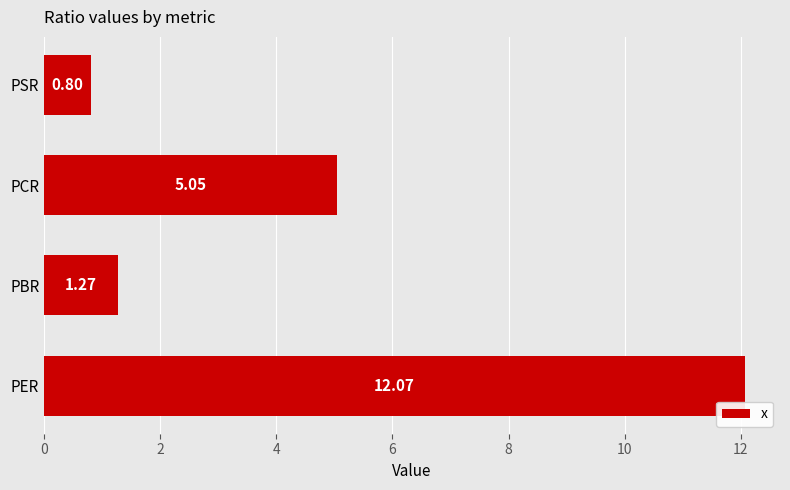

What is the difference between the second highest and minimum values?

4.2